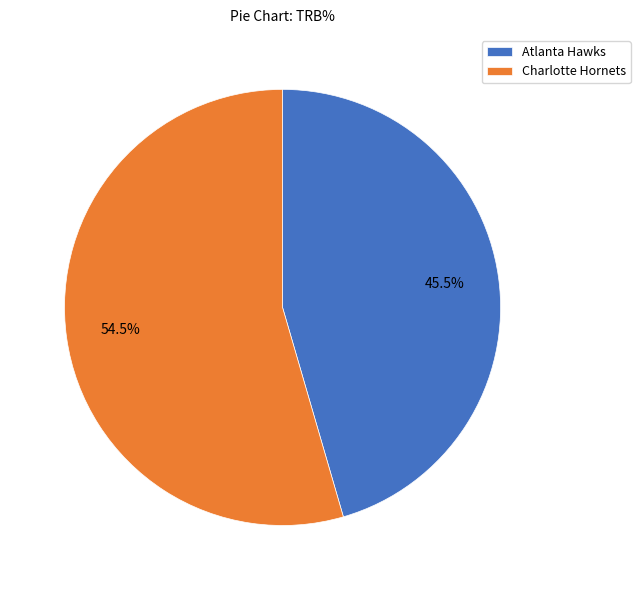

Between Atlanta Hawks and Charlotte Hornets, which is larger?

Charlotte Hornets